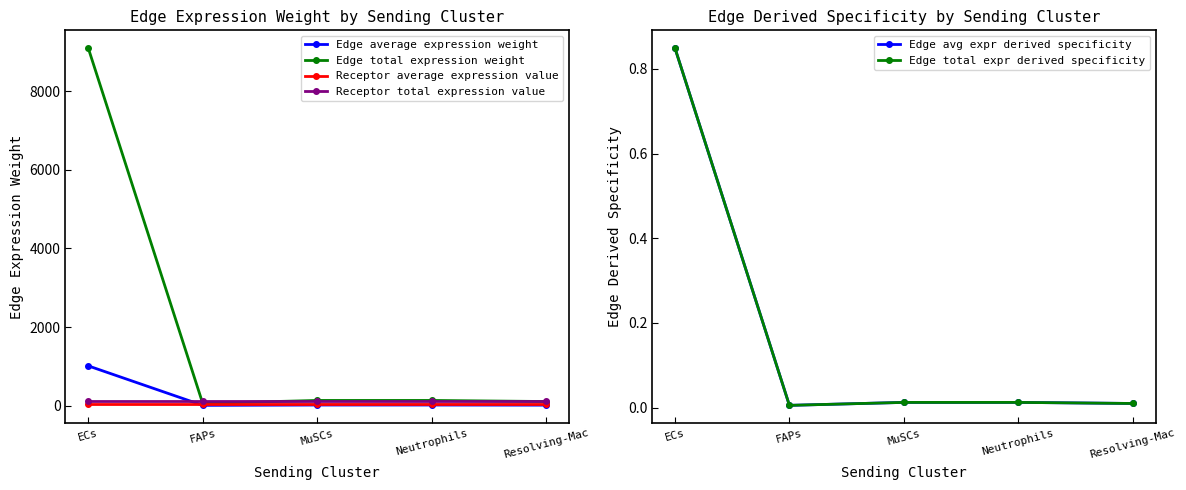

How many distinct data groups are displayed?

6